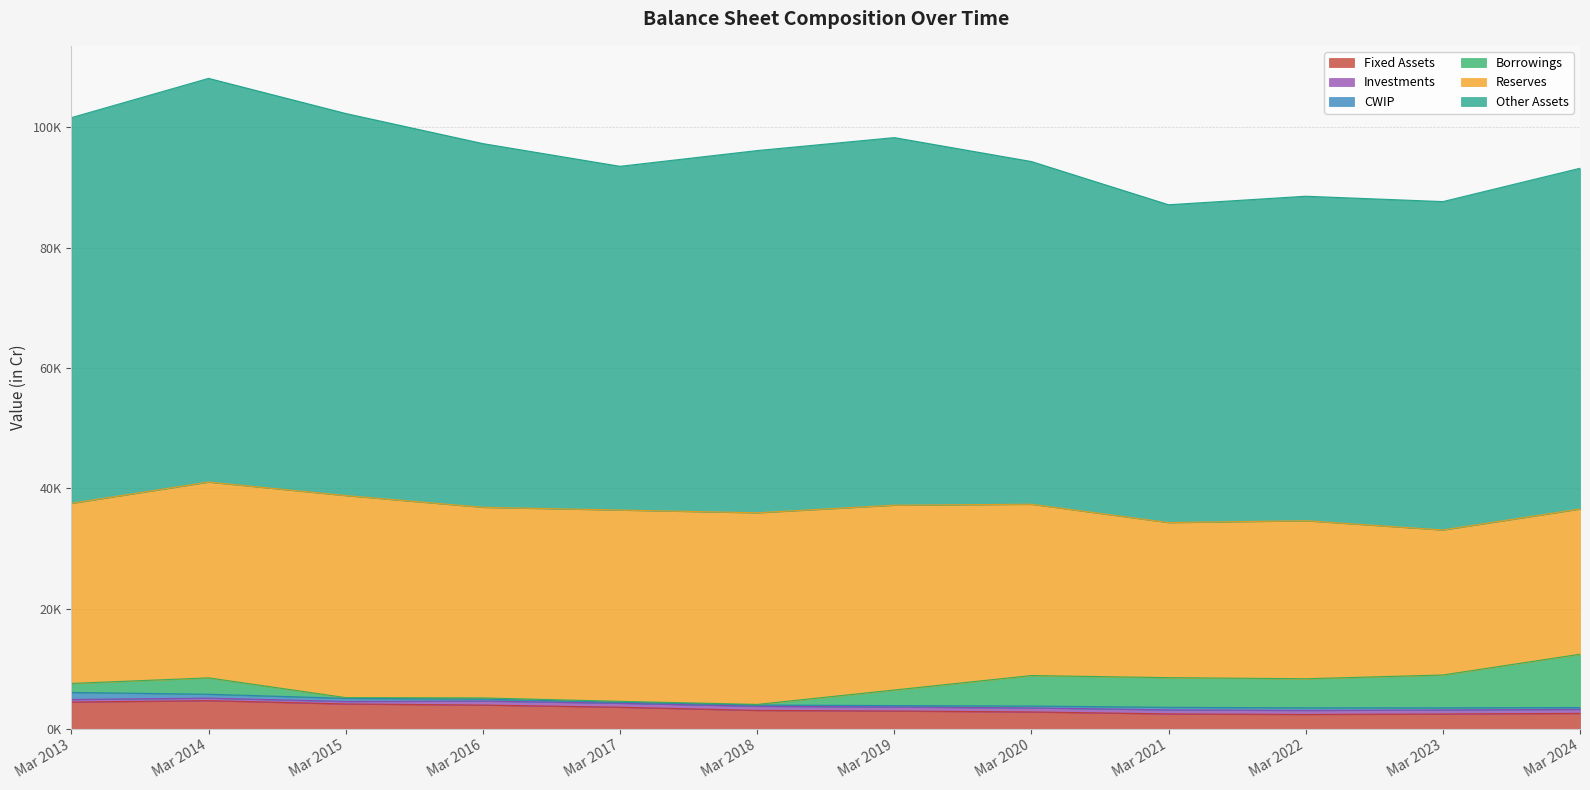

At which category is the sum across all series the highest?

Mar 2014